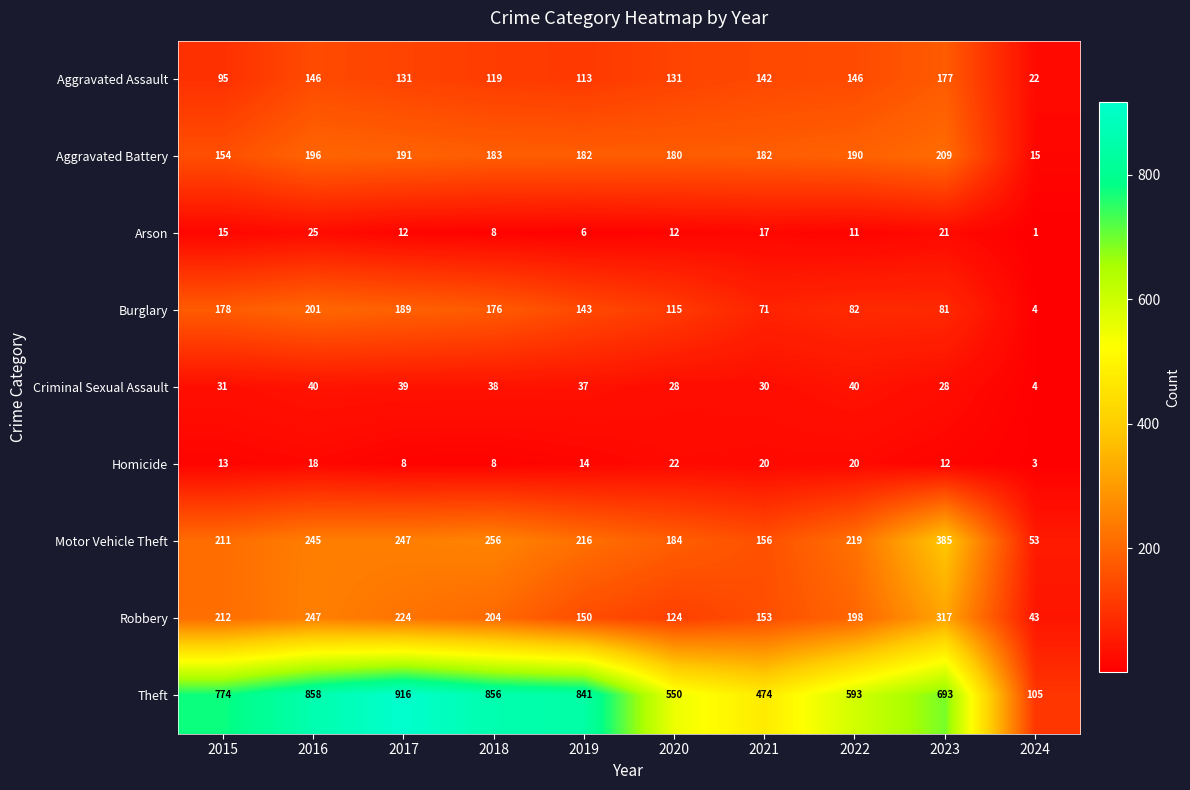

Count the number of categories in the chart.

10